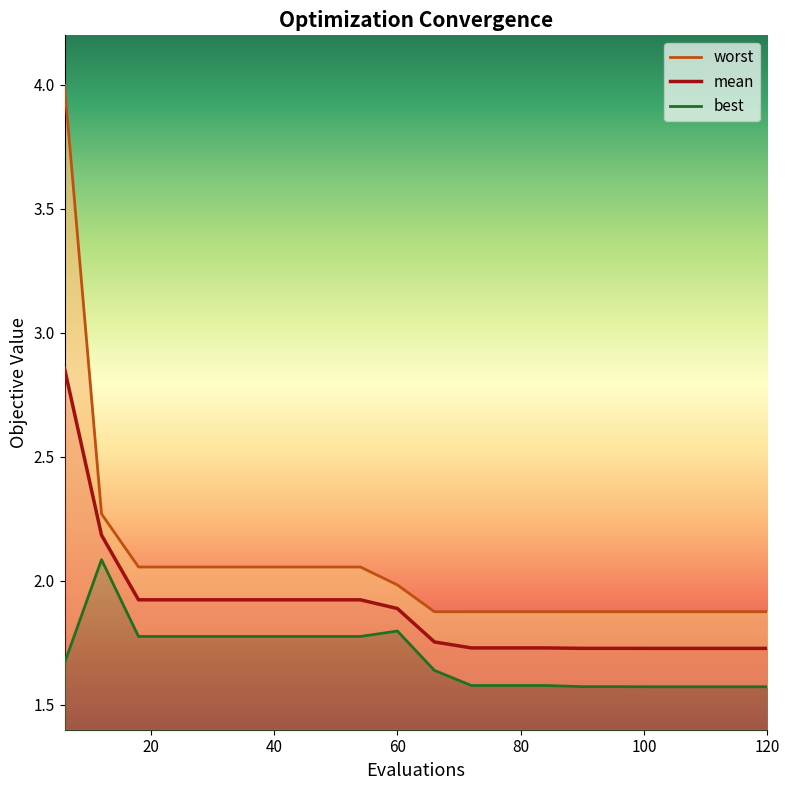

Which series has the largest total across all categories?

worst